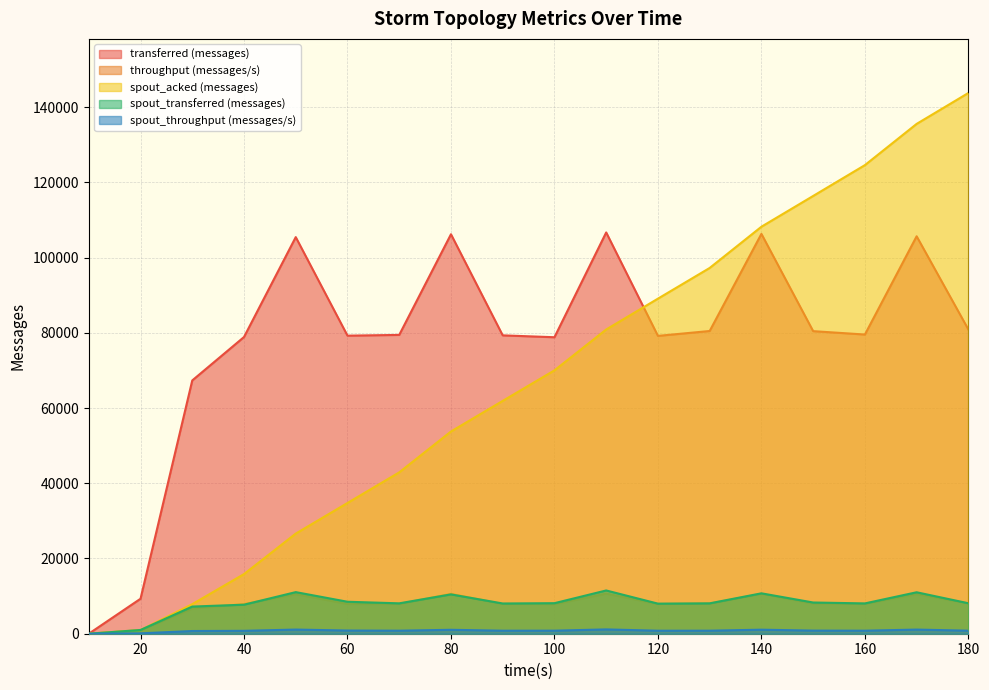

What is the sum of all transferred (messages) values?

1403140